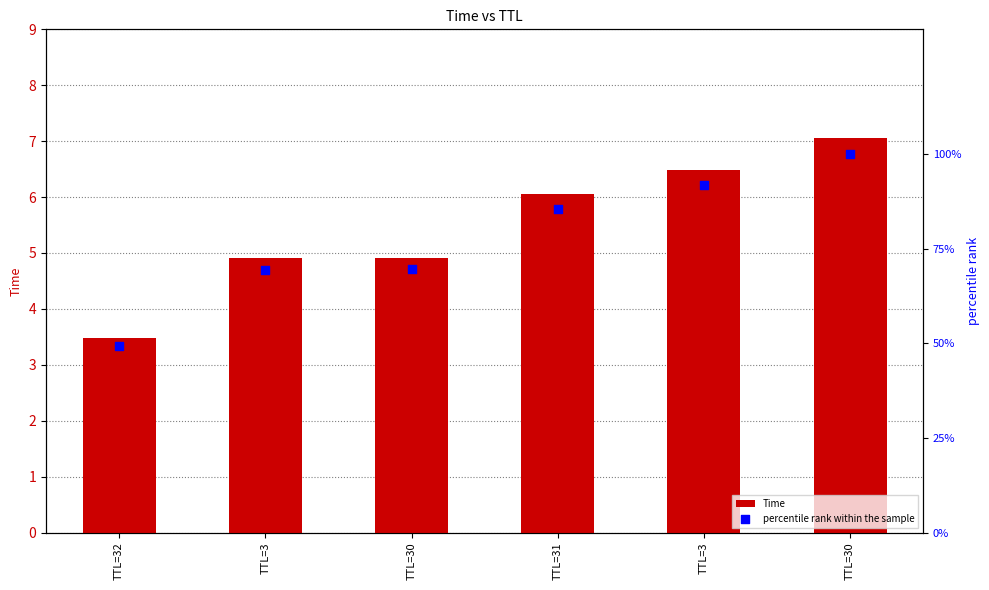

Which series has the largest total across all categories?

percentile rank within the sample